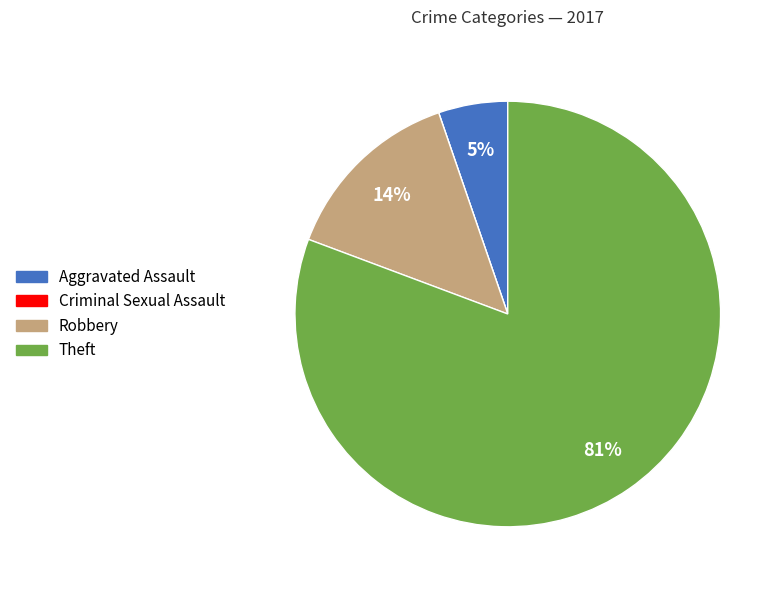

To the nearest percent, what is the combined percentage of Theft and Aggravated Assault?

86%